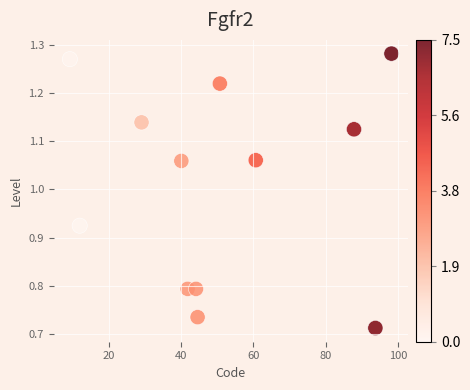

What is the average X value?

51.0